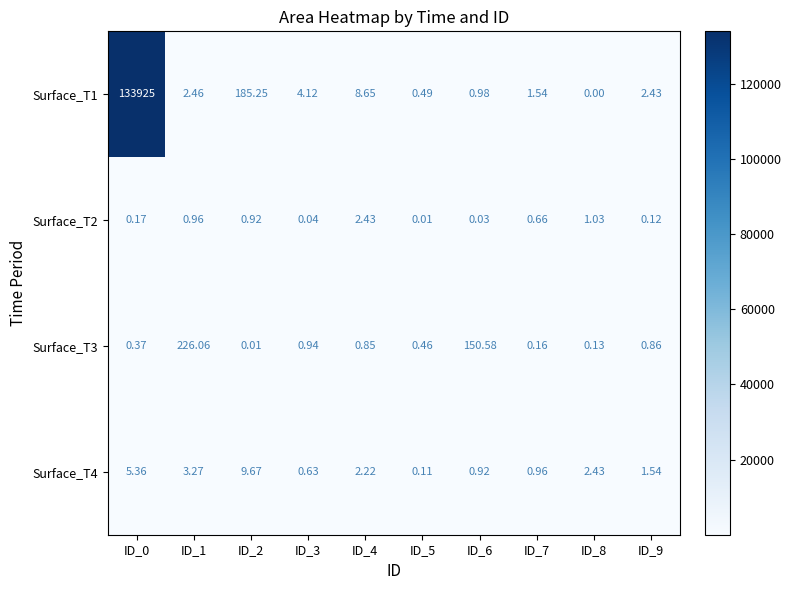

Between ID_5 and ID_7, which series saw the biggest shift?

Surface_T1